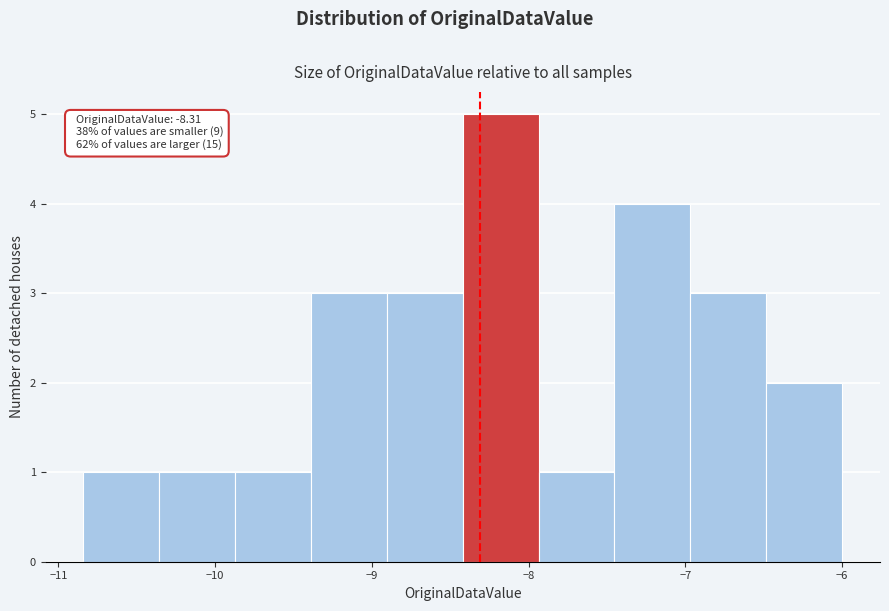

Over which range of the x-axis is the bar tallest?

-8.4 to -7.9